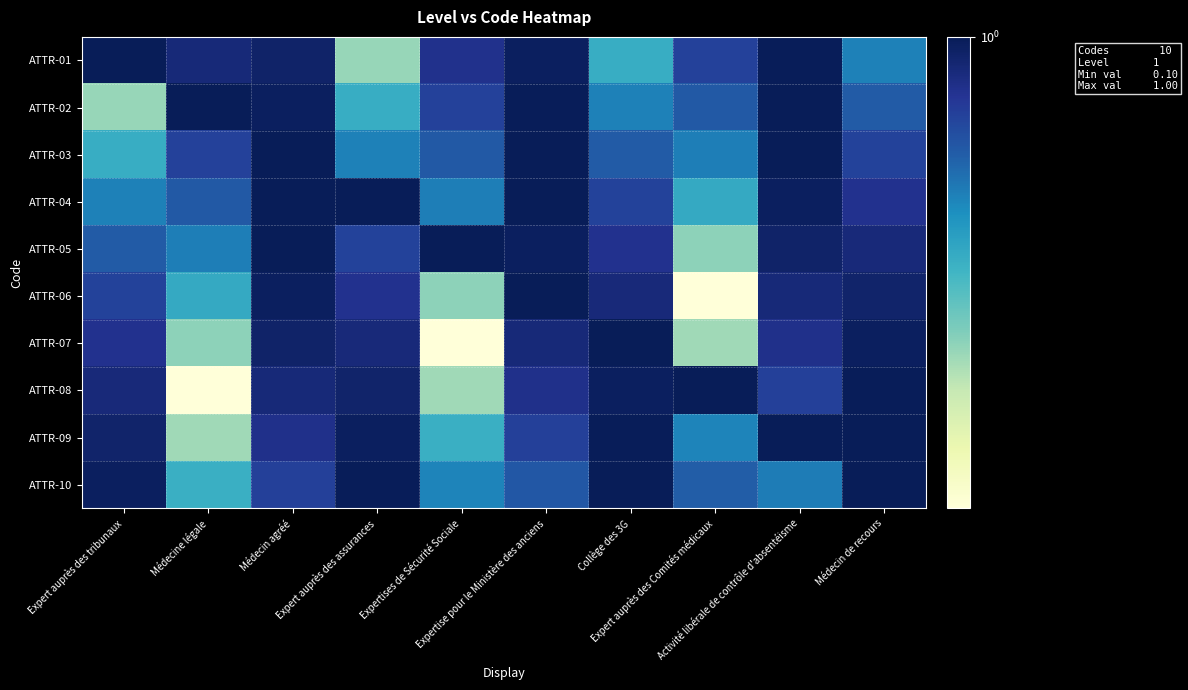

List the series in order of their peak value, lowest first.

ATTR-01, ATTR-02, ATTR-03, ATTR-04, ATTR-05, ATTR-06, ATTR-07, ATTR-08, ATTR-09, ATTR-10